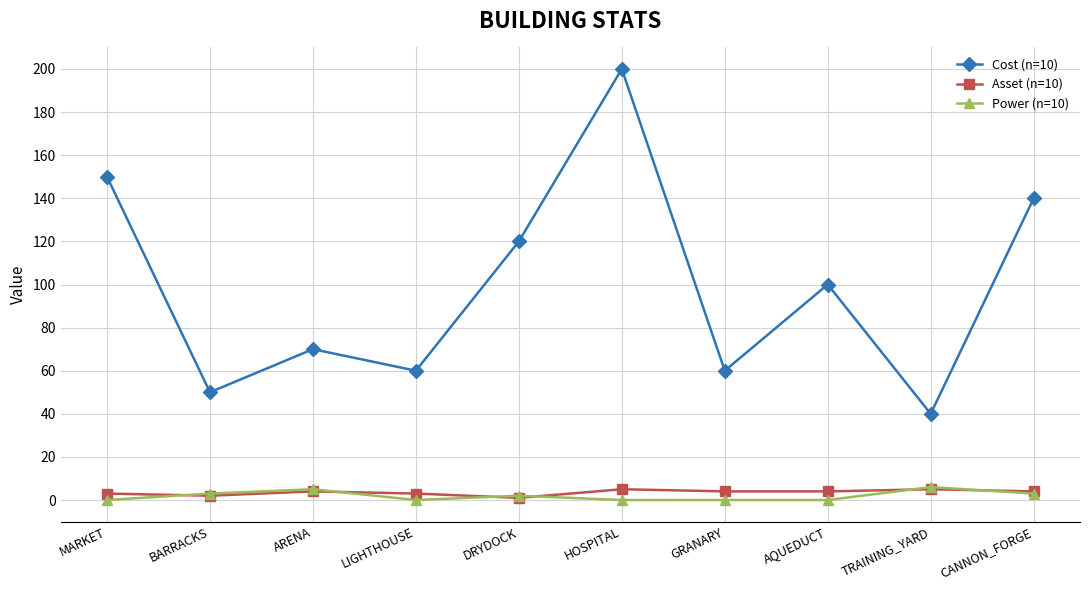

How many lines are shown in the chart?

3